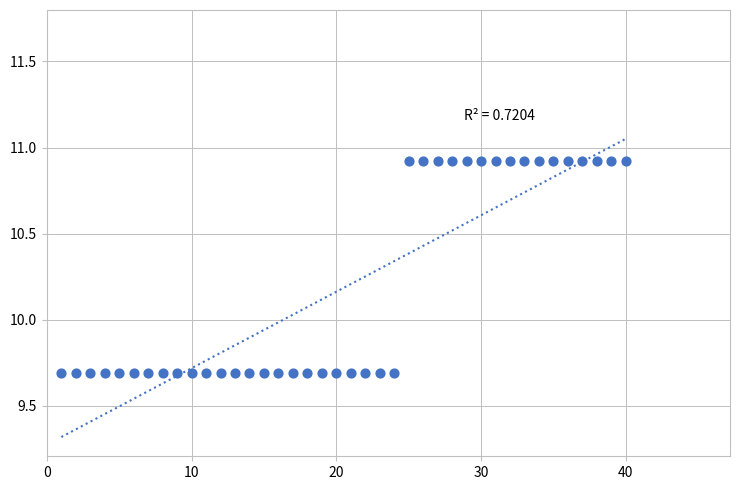

What is the range of X values (max minus min)?

39.0